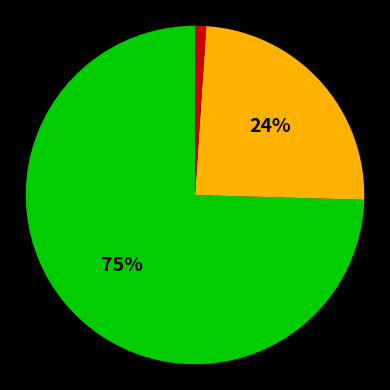

How many segments does this pie chart have?

3